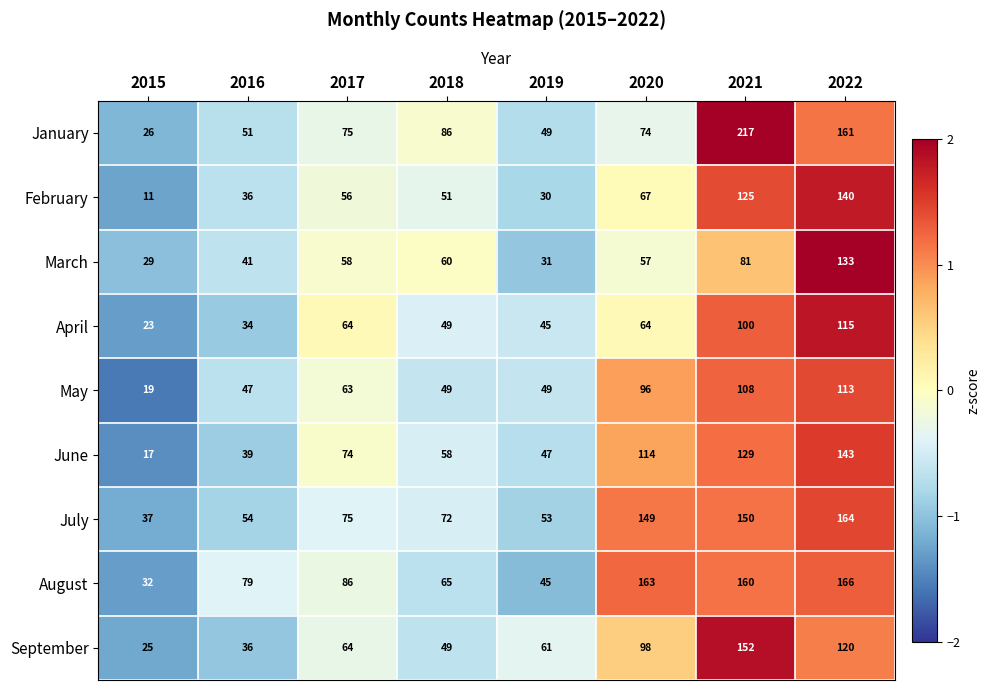

At which label is July closest to 100?

2017